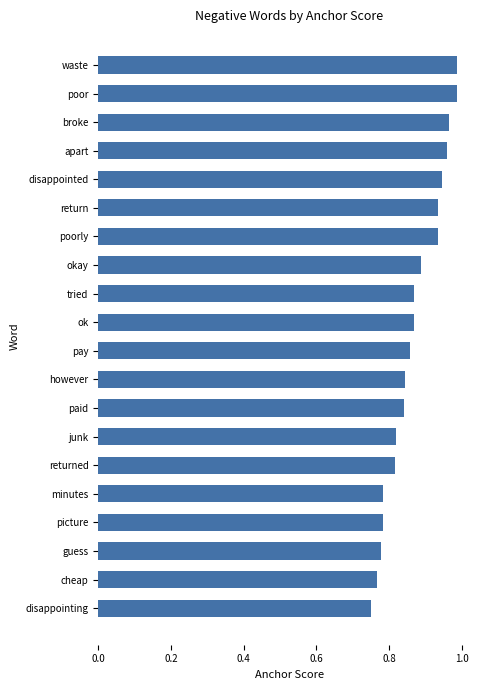

Between broke and paid, which is larger?

broke